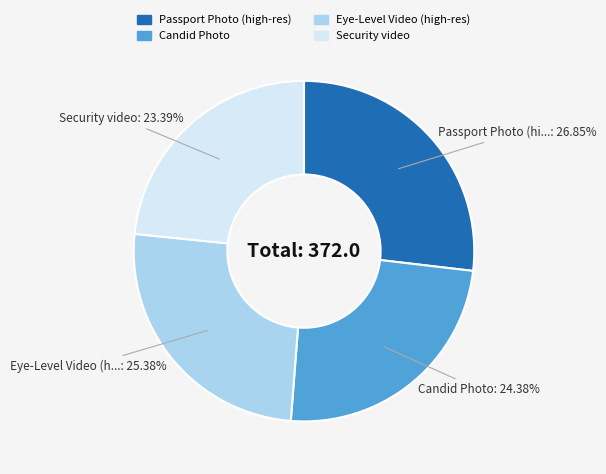

What percentage do Passport Photo (high-res) and Candid Photo together represent?

51.2%